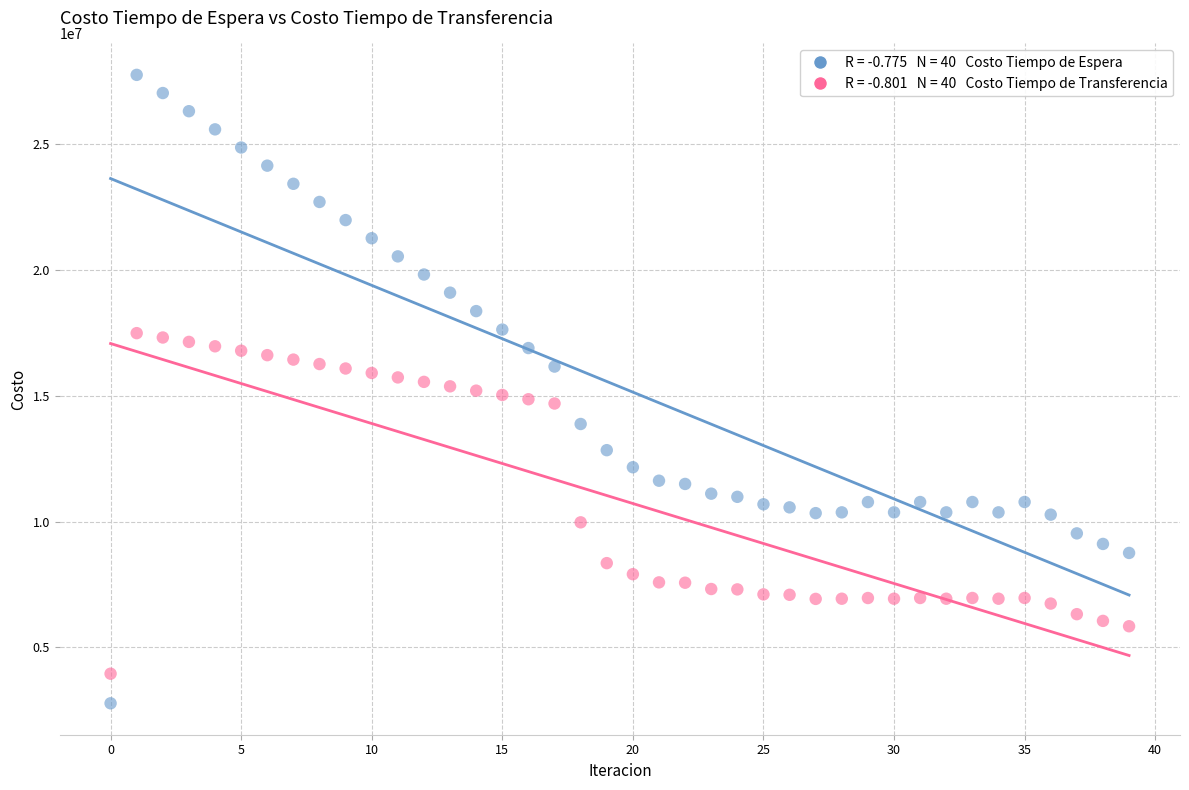

Across all data points, what is the range of Y values (max minus min)?

24982134.5